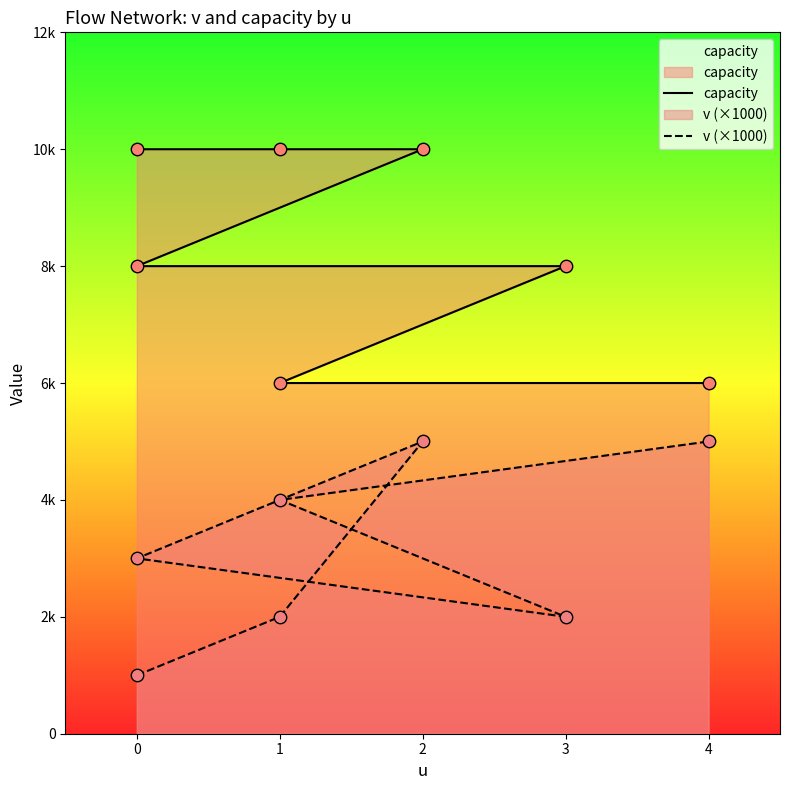

Which series has the largest total across all categories?

capacity